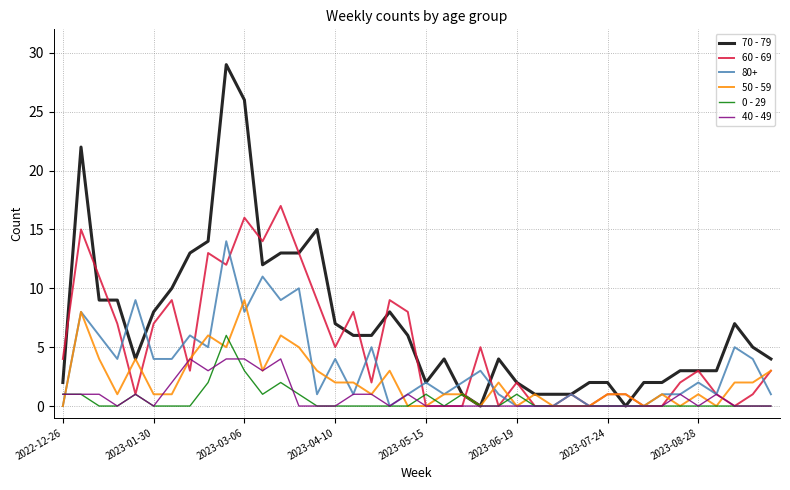

Which series has the largest total across all categories?

70 - 79